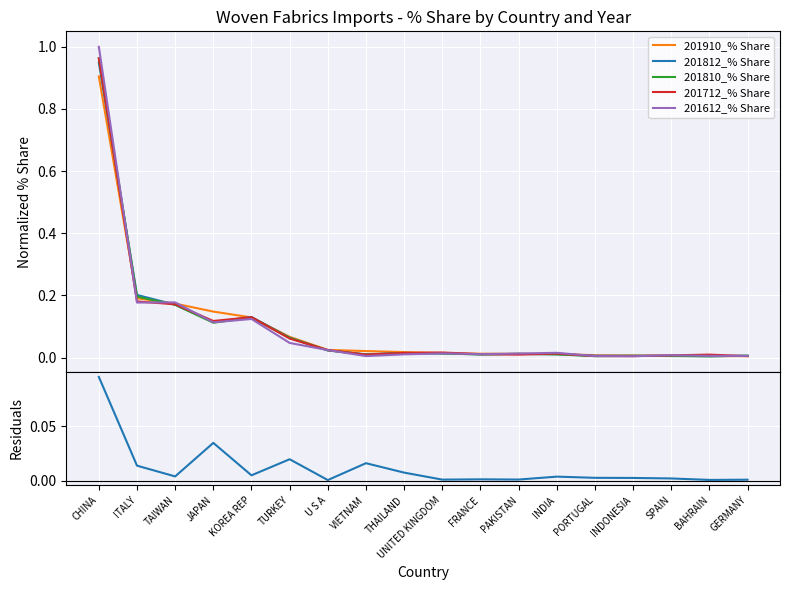

Is it true that 201612_% Share equals 0.2 at KOREA REP?

False